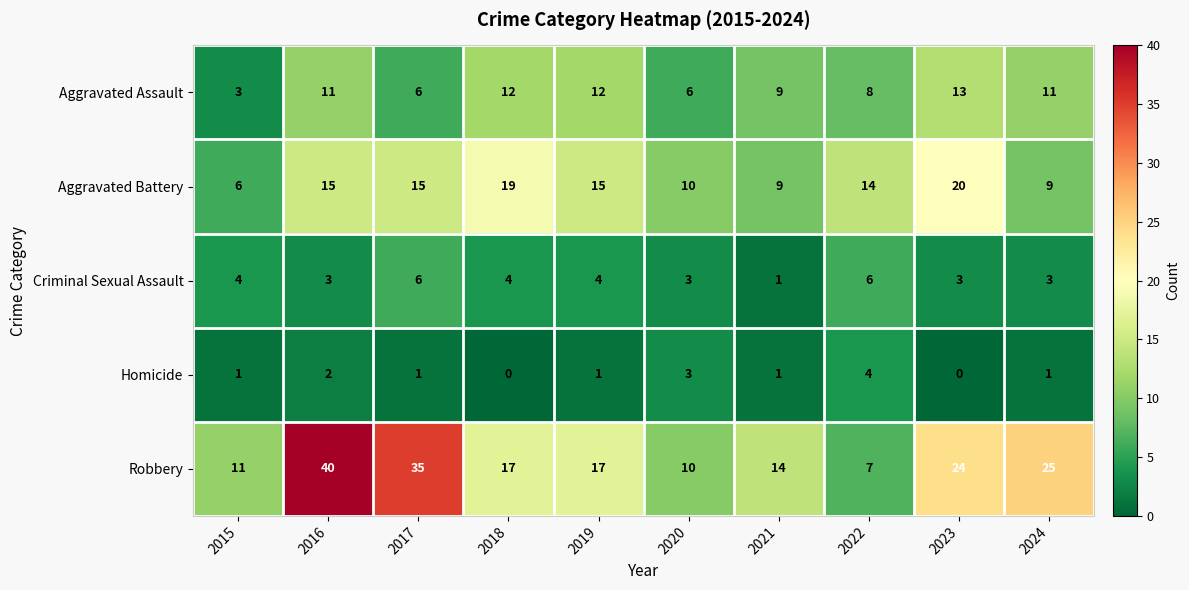

What is the difference between the maximum and second lowest values in the Homicide series?

4